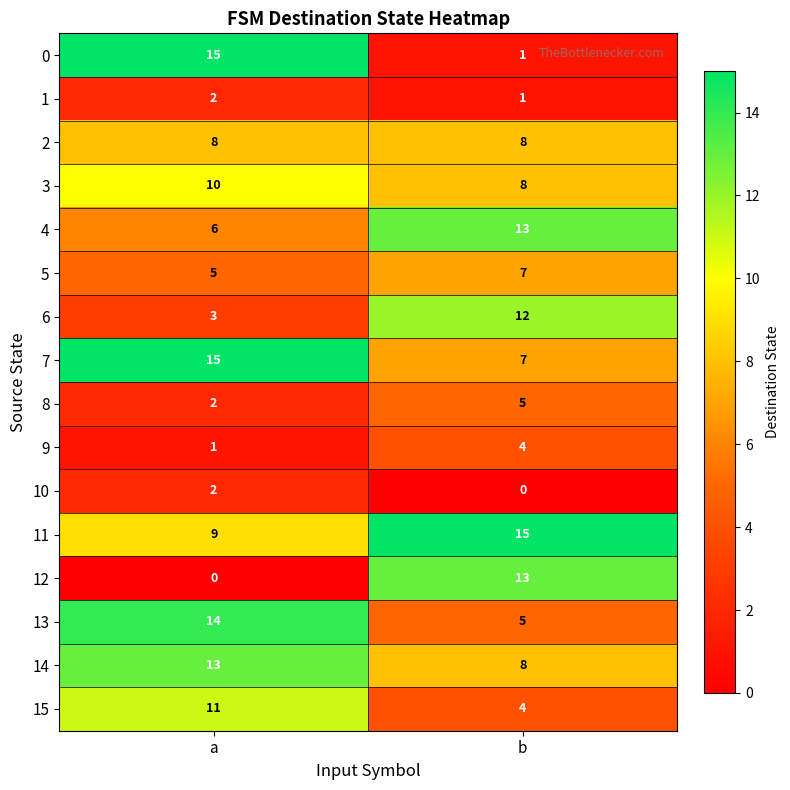

The value of 0 at a is 15. True or false?

True